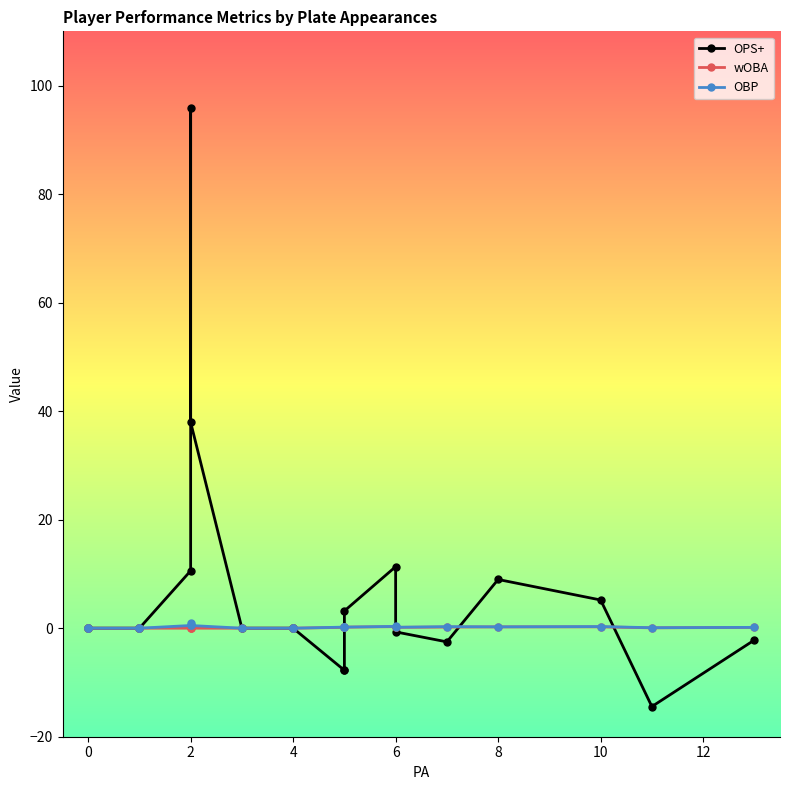

What is the minimum value for OPS+?

-14.4